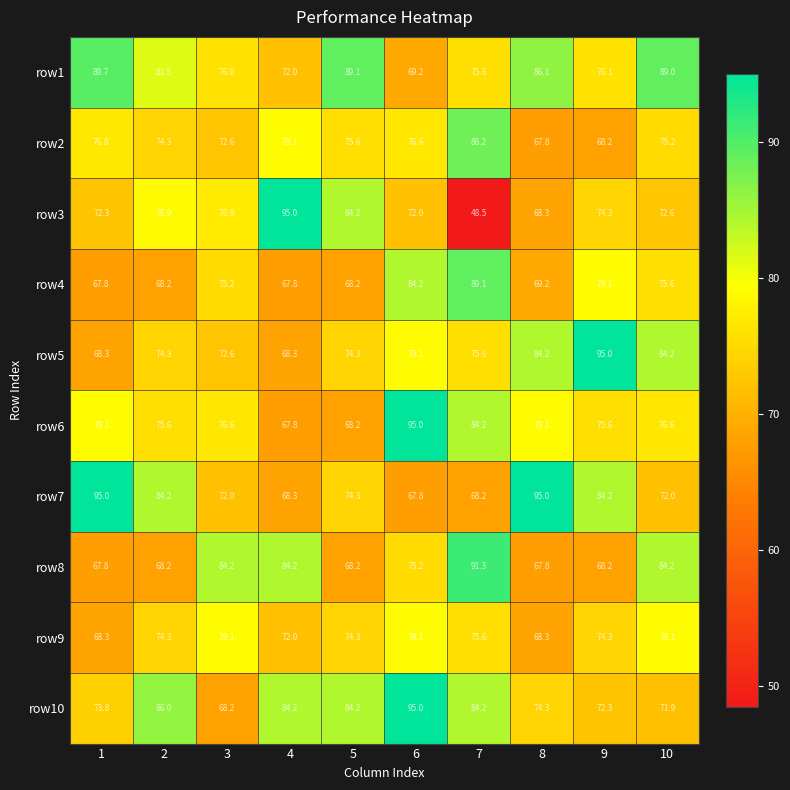

How many distinct data groups are displayed?

10